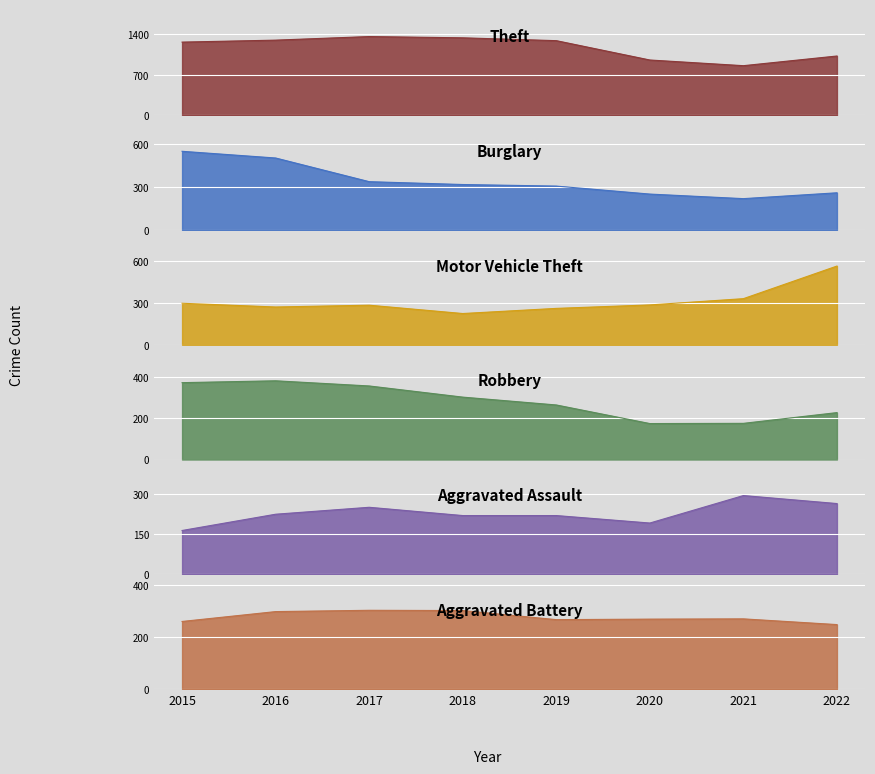

Reading left to right, what are all the values shown in this chart?

Theft: 1263	1297	1359	1337	1288	954	856	1023
Burglary: 552	505	339	319	308	252	220	261
Motor Vehicle Theft: 299	272	285	225	262	287	332	567
Robbery: 372	381	356	302	264	174	175	227
Aggravated Assault: 164	225	251	220	220	192	295	265
Aggravated Battery: 260	298	303	302	267	269	270	248